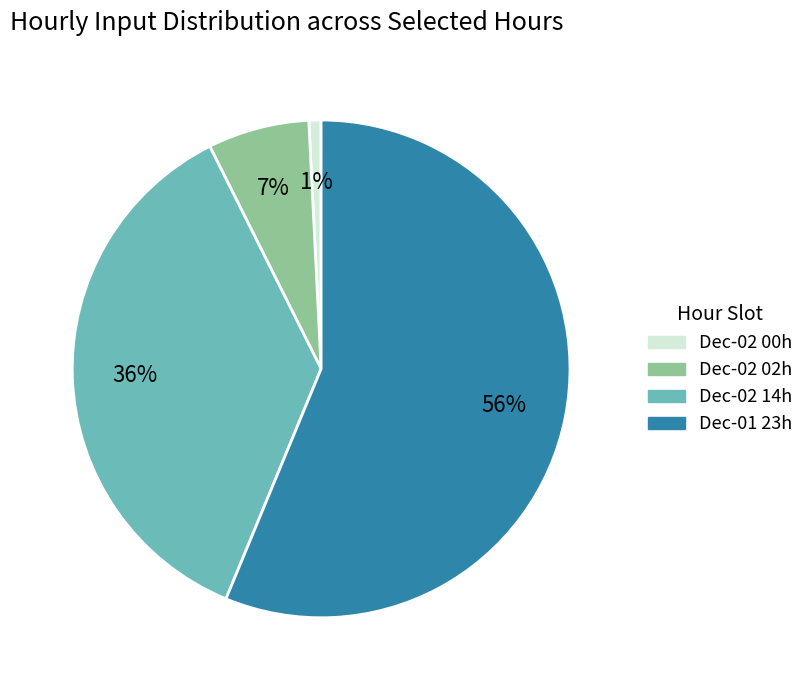

To the nearest percent, what is the difference between the largest and smallest slice percentages?

55%